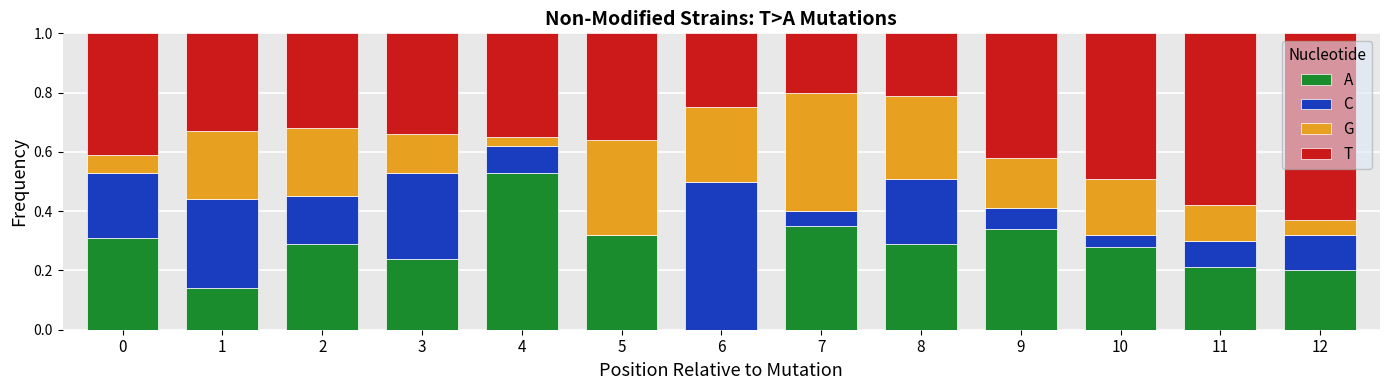

What is the total value across all series at 11?

1.0